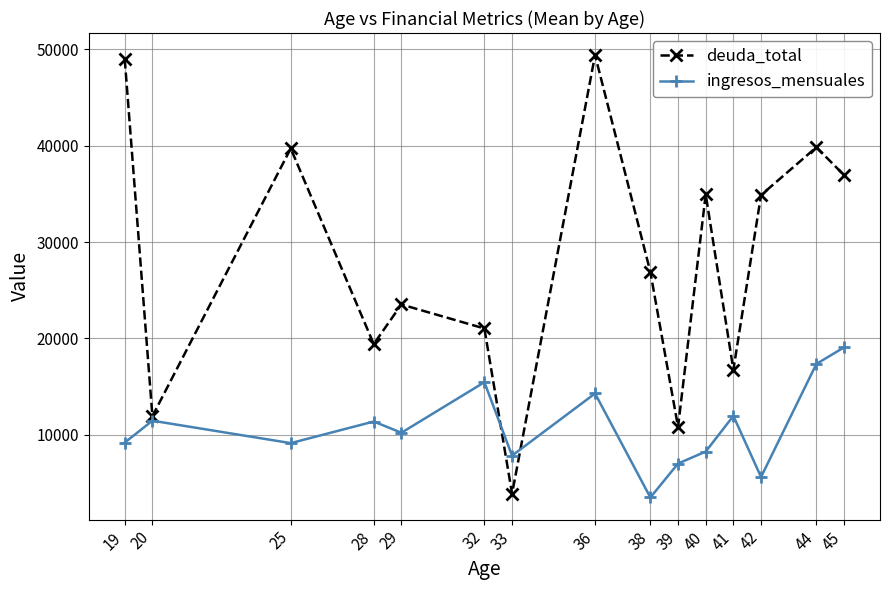

What is the difference between the second highest and minimum values in the deuda_total series?

45090